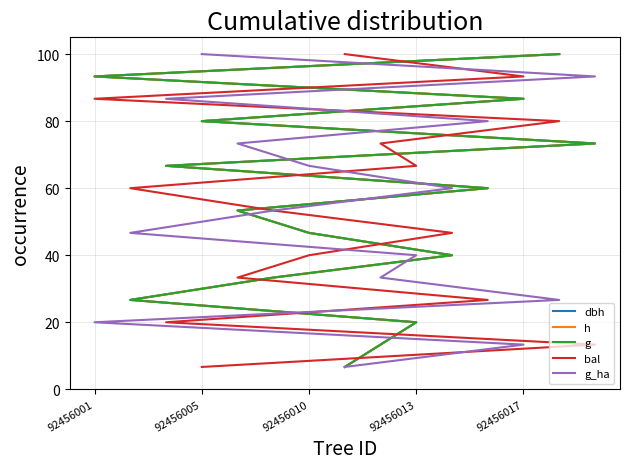

What is the label of the 12th point from the right?

92456013